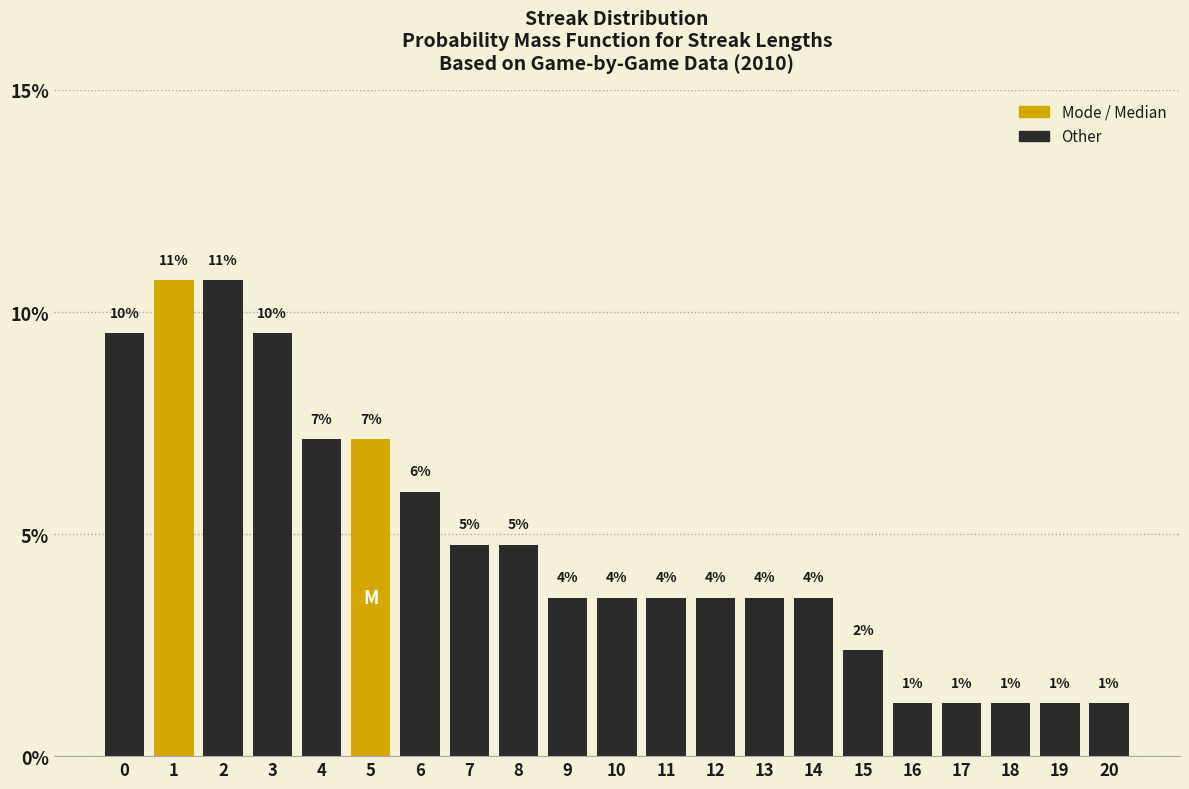

How many bars are there in total?

21